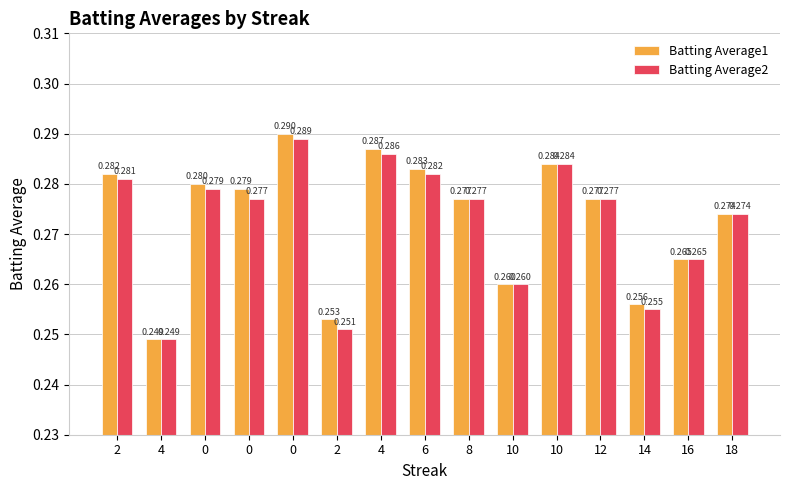

Rank the series at 0 from lowest to highest value.

Batting Average2, Batting Average1